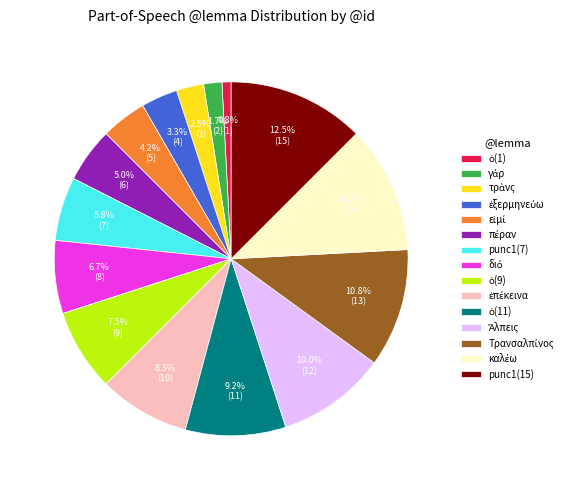

Which category has the biggest portion of the pie?

punc1(15)